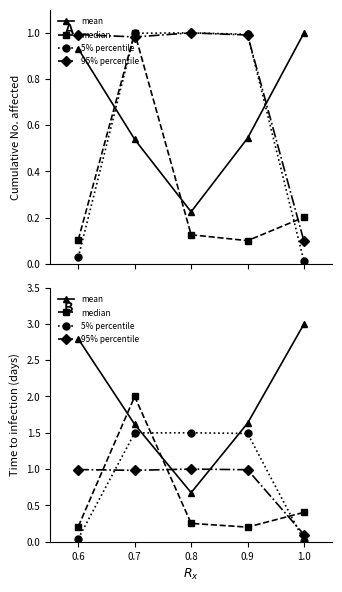

How many lines are shown in the chart?

4